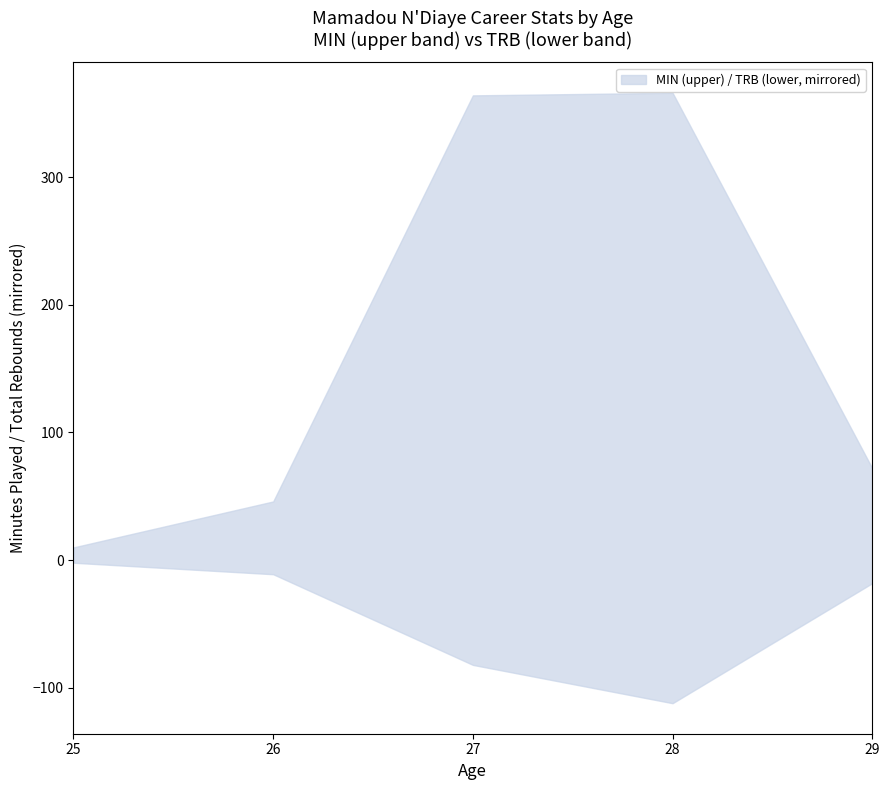

Is it true that MIN equals 364 at 27?

True